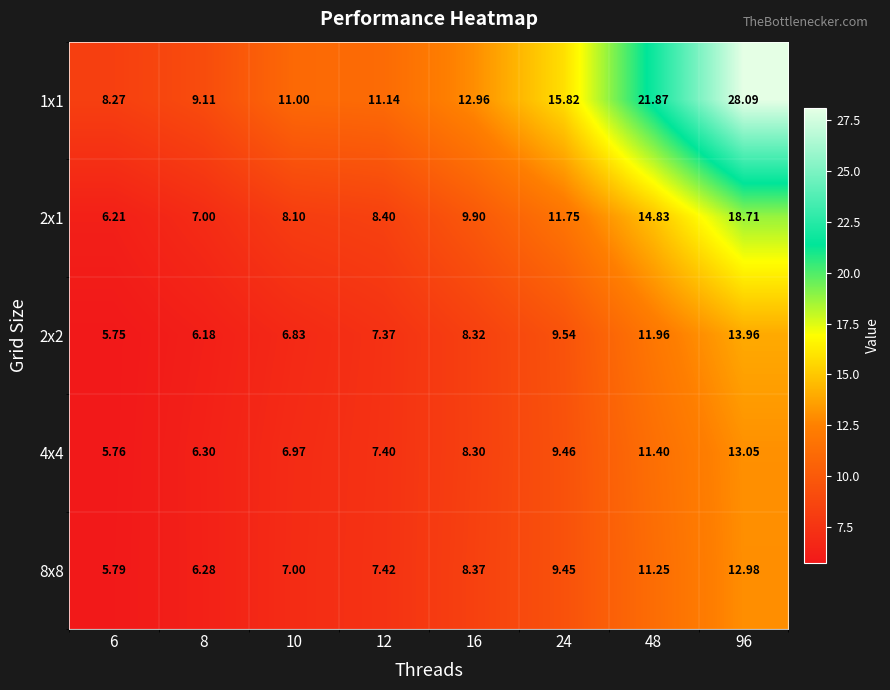

Is the value of 2x2 at 96 greater than the value of 1x1 at 10?

Yes